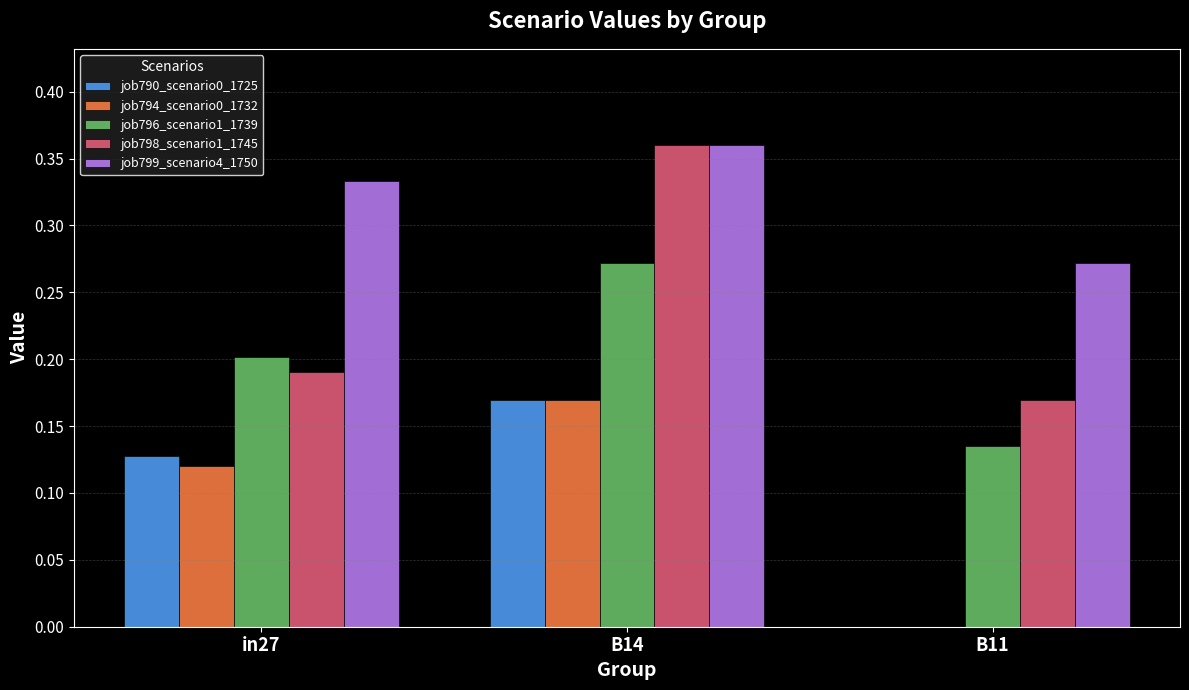

Which series changed the most between in27 and B11?

job790_scenario0_1725